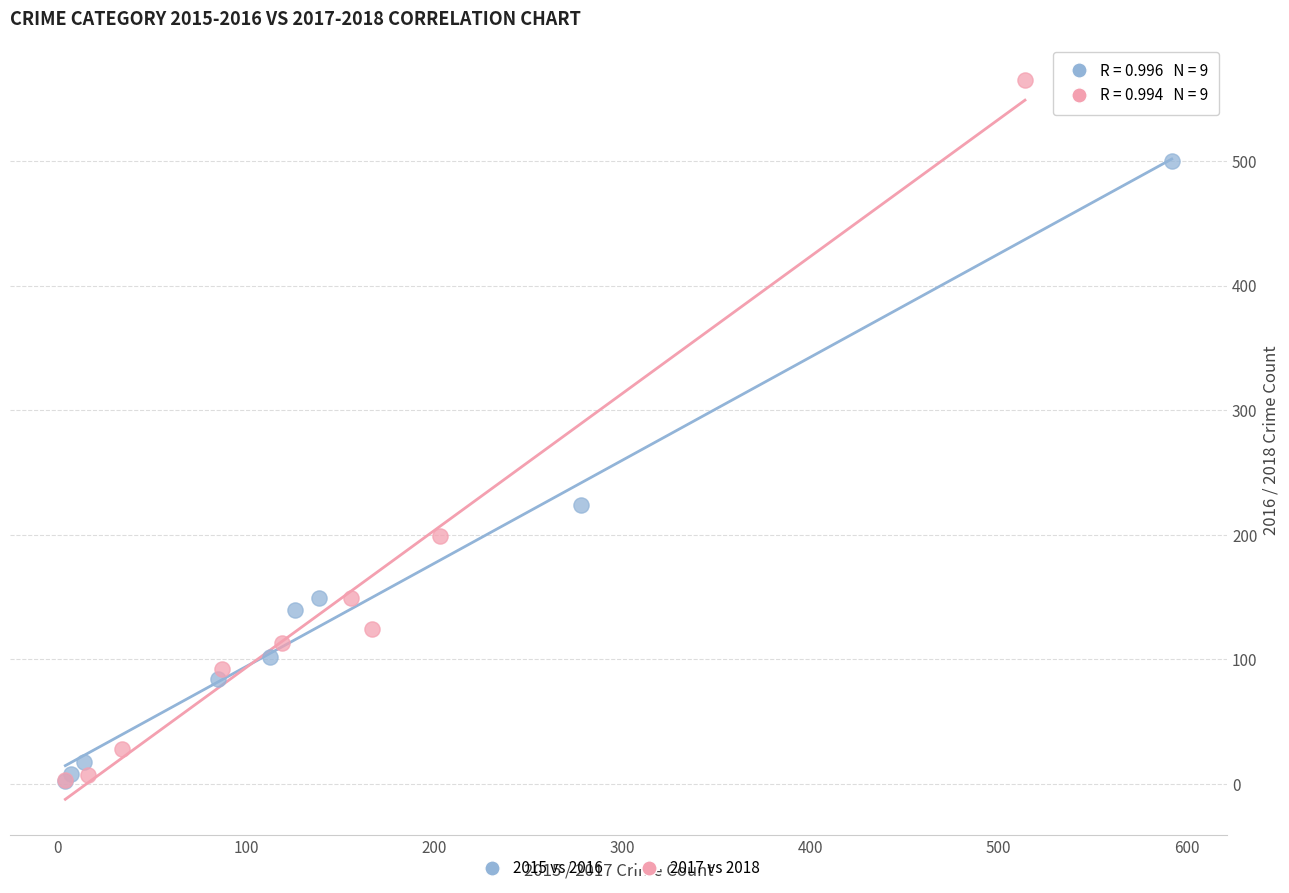

Which series has the widest spread of Y values?

2017 vs 2018